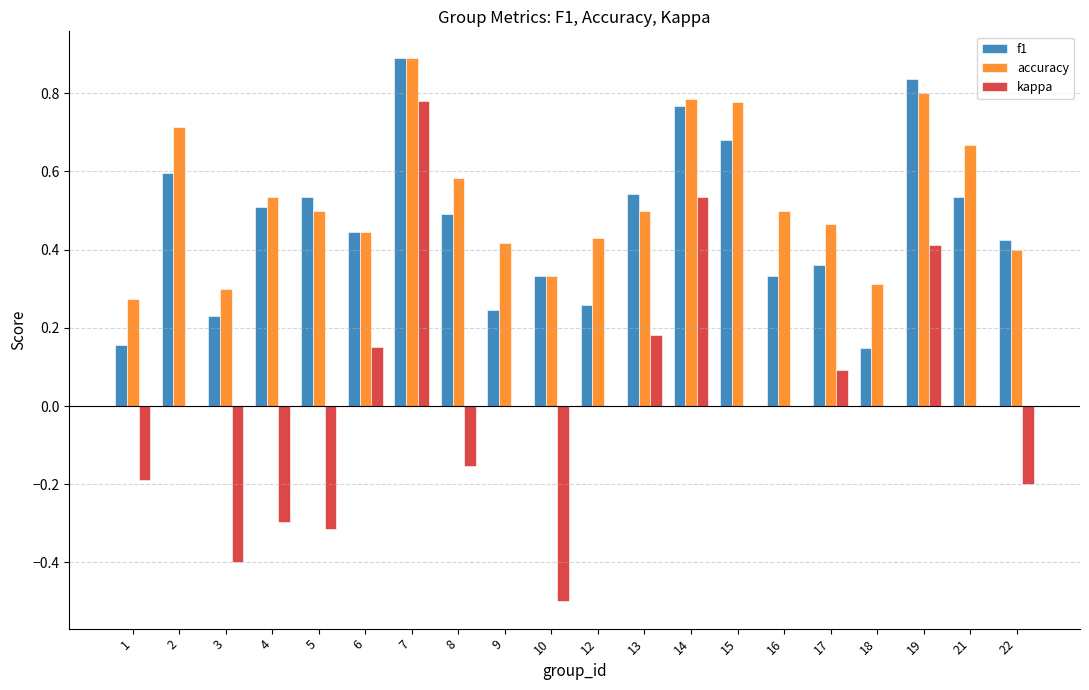

What is the highest value of the accuracy series?

0.9